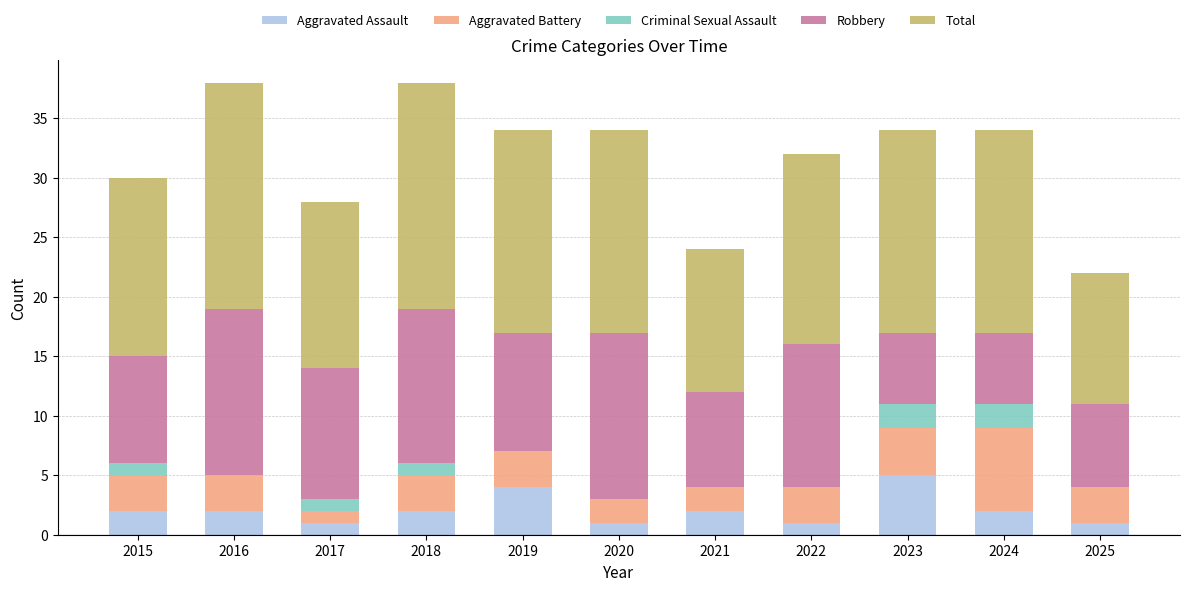

What is the total value across all series at 2023?

34